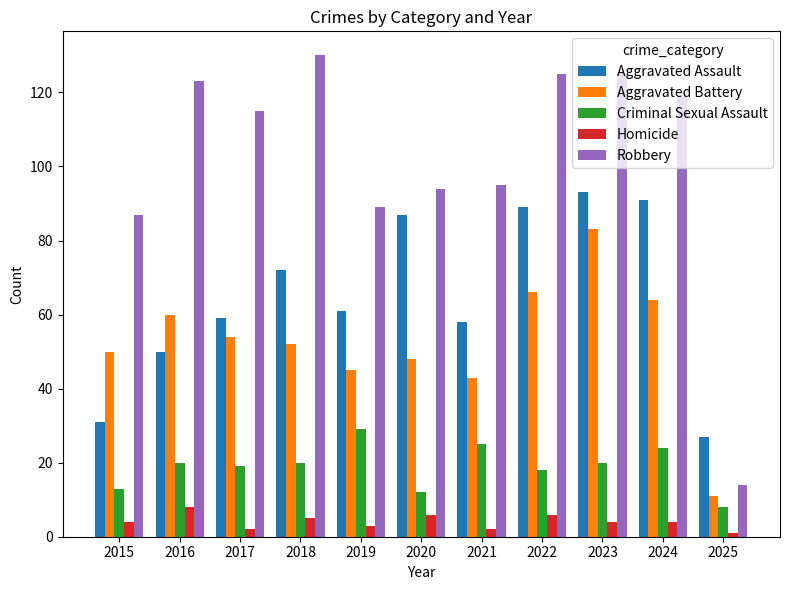

What is the difference between the highest and lowest values at 2022?

119